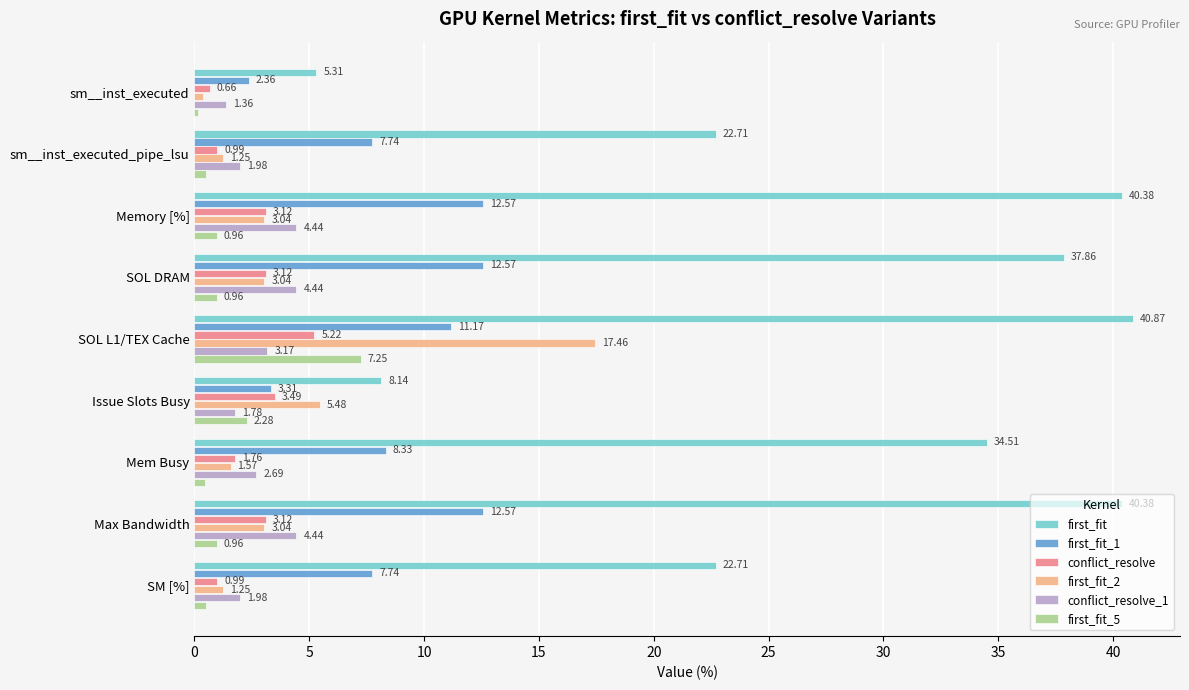

Where is first_fit_2 nearest to the value 8?

Issue Slots Busy